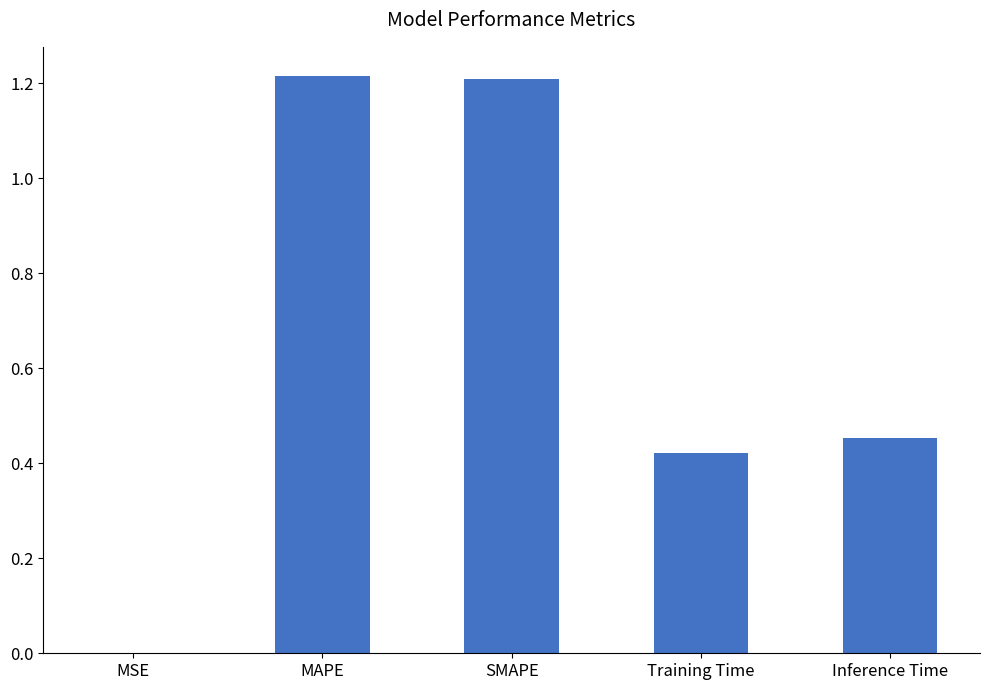

What is the sum of all values?

3.3